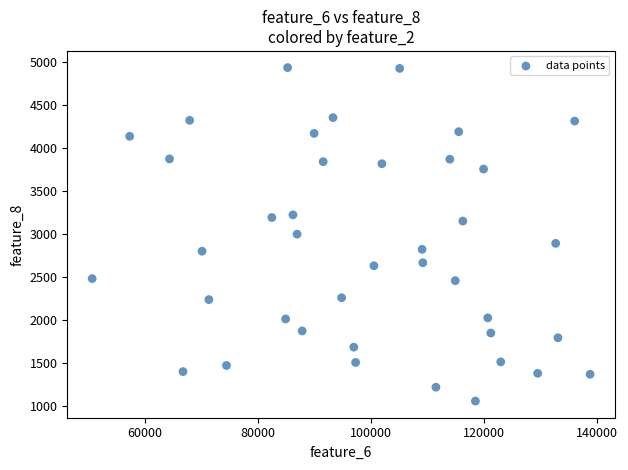

What is the range of X values (max minus min)?

87998